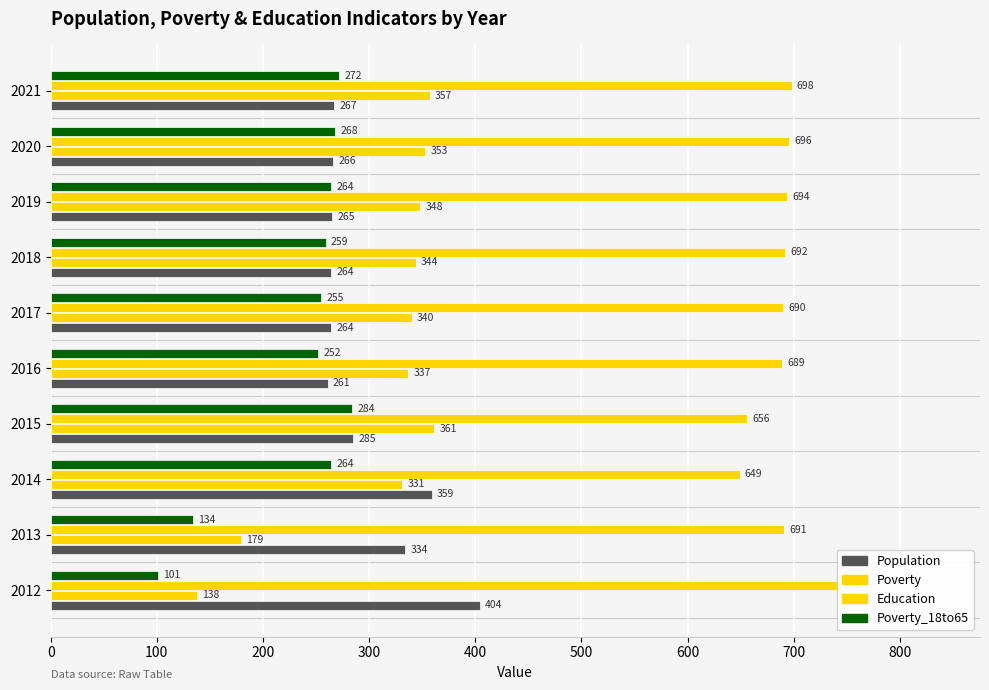

Are the bars horizontal?

Yes